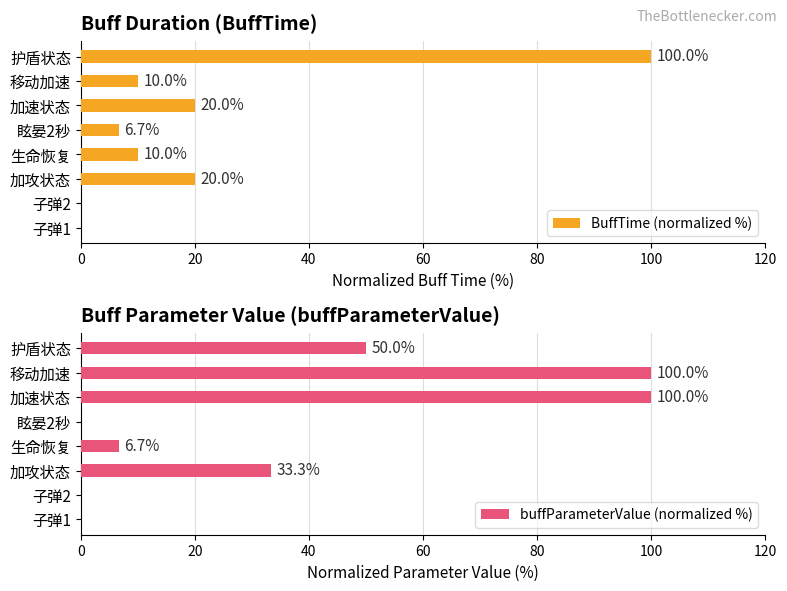

The BuffTime (normalized %) series shows 100.0 at 护盾状态. True or false?

True